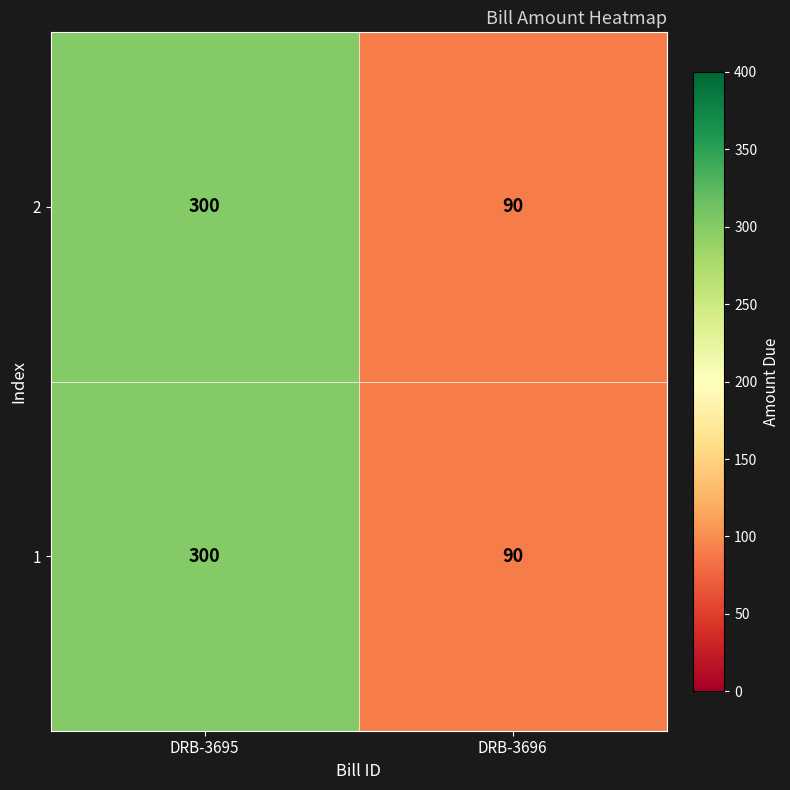

Reading right to left, transcribe all the data shown in this chart.

2: 90	300
1: 90	300